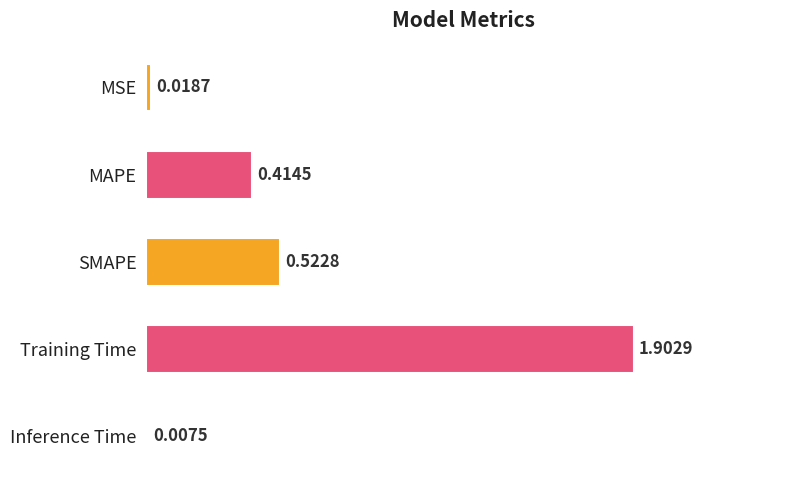

Between MAPE and MSE, which is larger?

MAPE